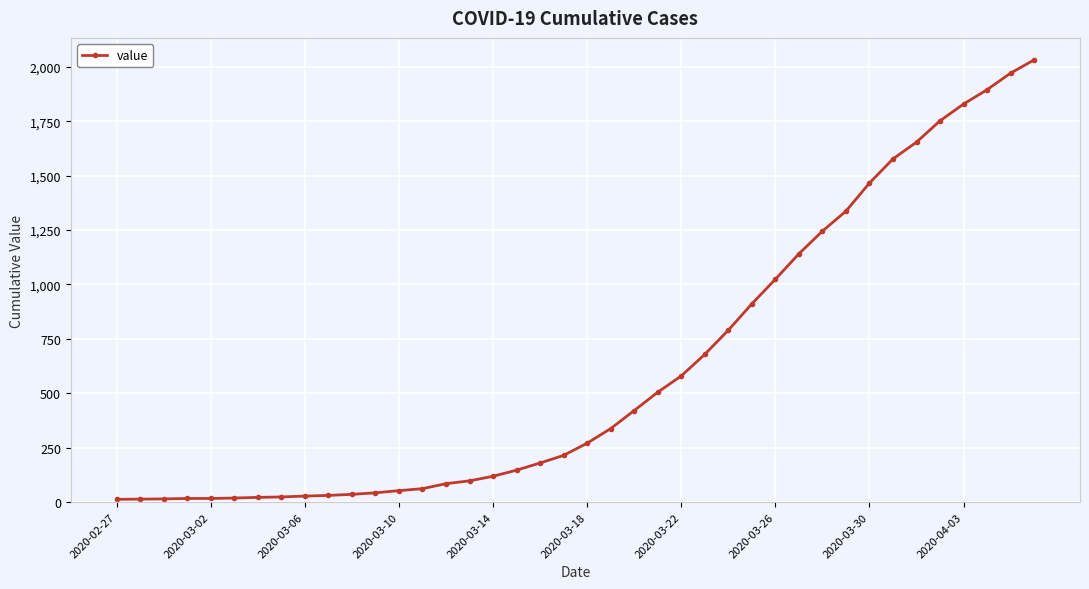

What is the greatest value displayed?

2032